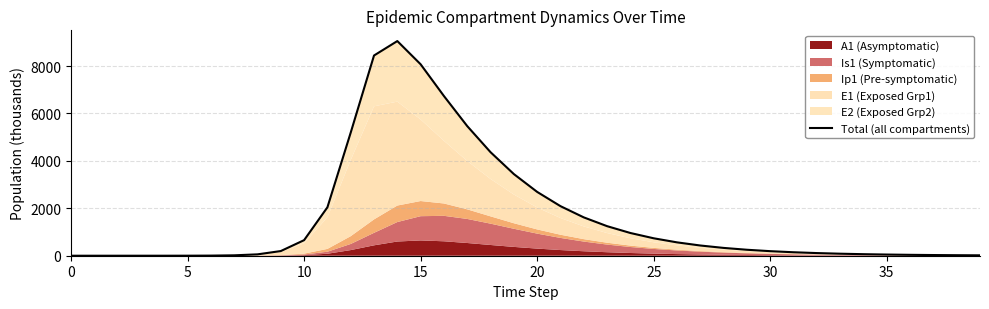

What is the change in value from 0 to 12?

+5193.0